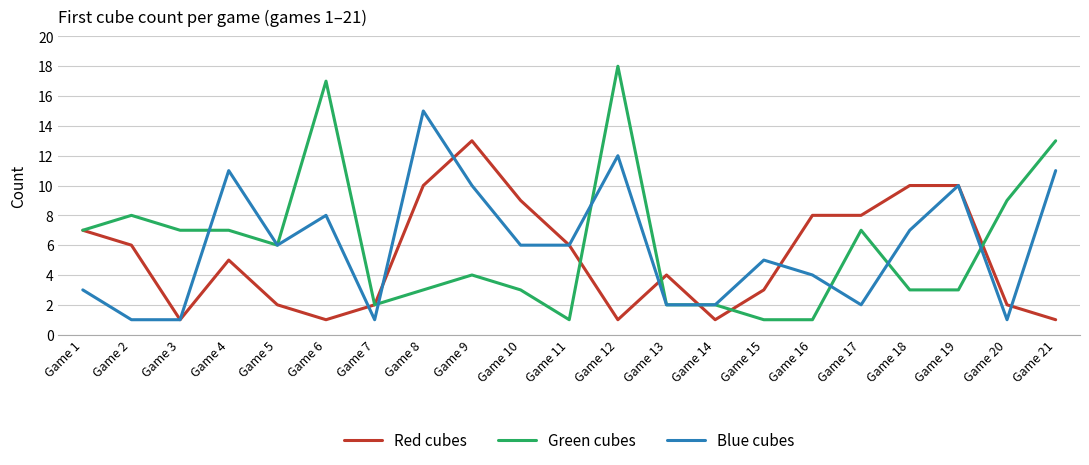

Rank the series at Game 8 from lowest to highest value.

Green cubes, Red cubes, Blue cubes